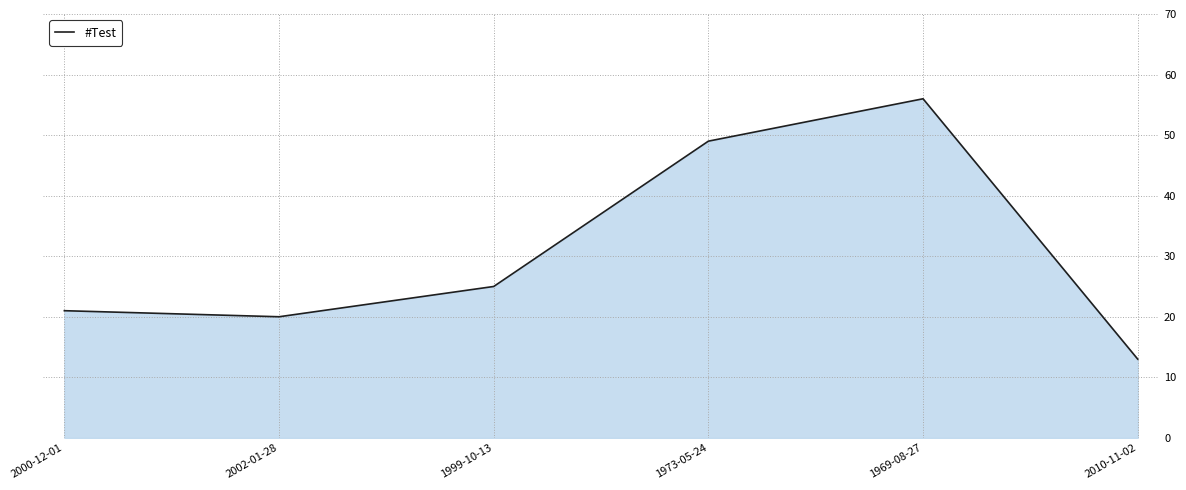

How many values are below 25?

3